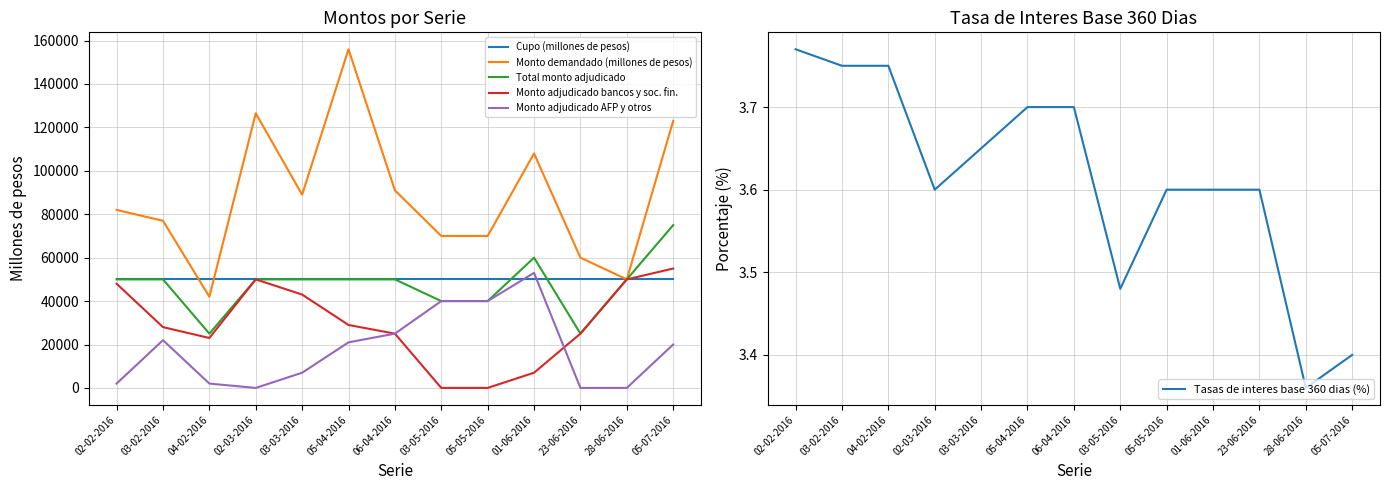

True or false: Monto adjudicado bancos y soc. fin. and Cupo (millones de pesos) cross at least once.

False